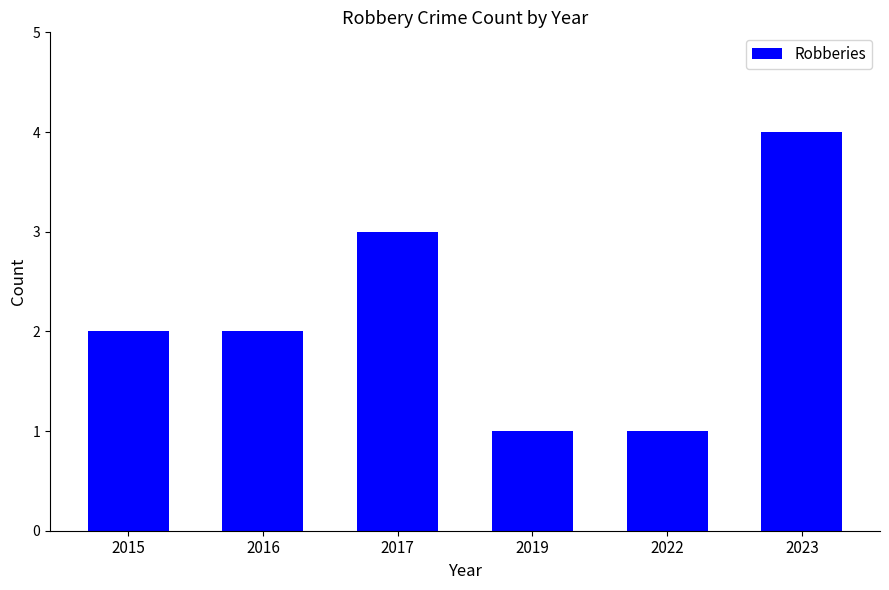

Reading left to right, what are all the values shown in this chart?

2015=2	2016=2	2017=3	2019=1	2022=1	2023=4